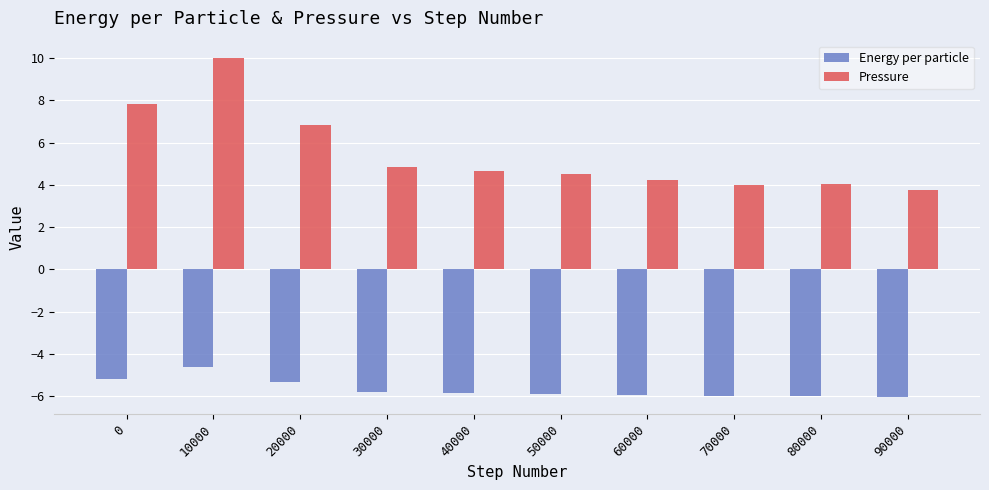

What is the minimum value shown in the chart?

-6.0